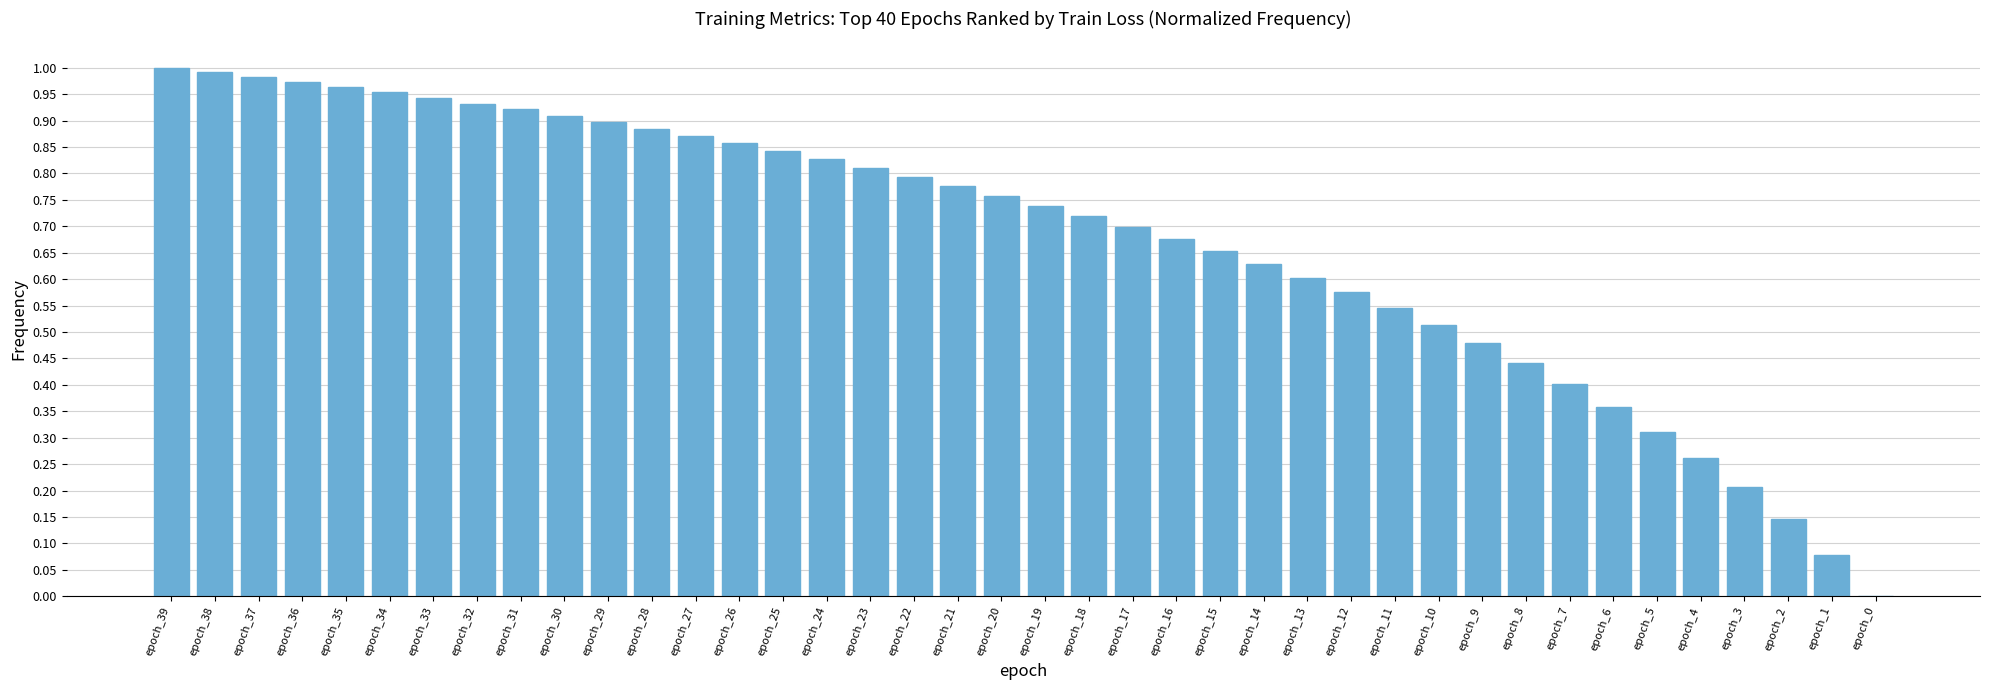

How many values are above zero?

39